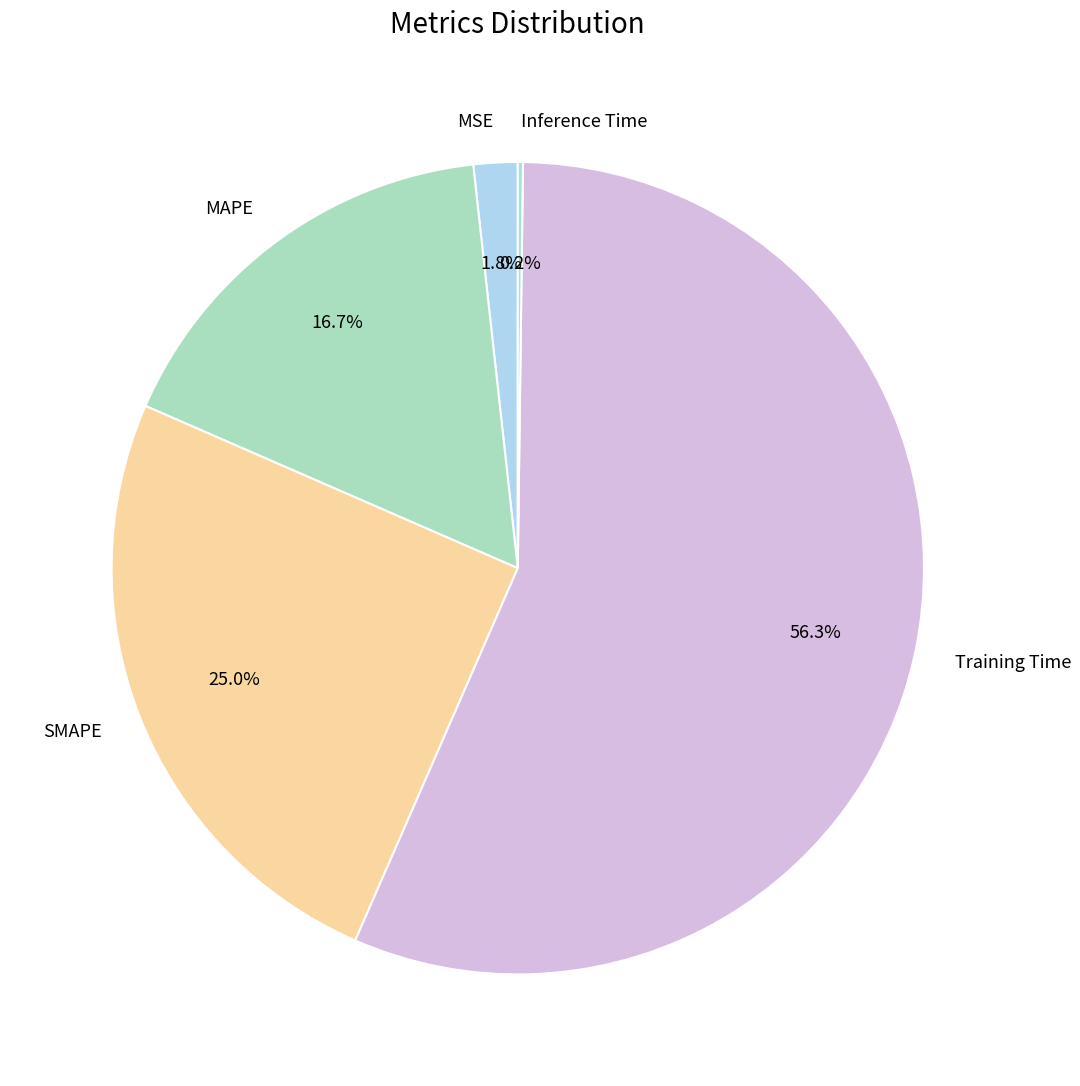

Does Training Time represent more than half of the total?

Yes